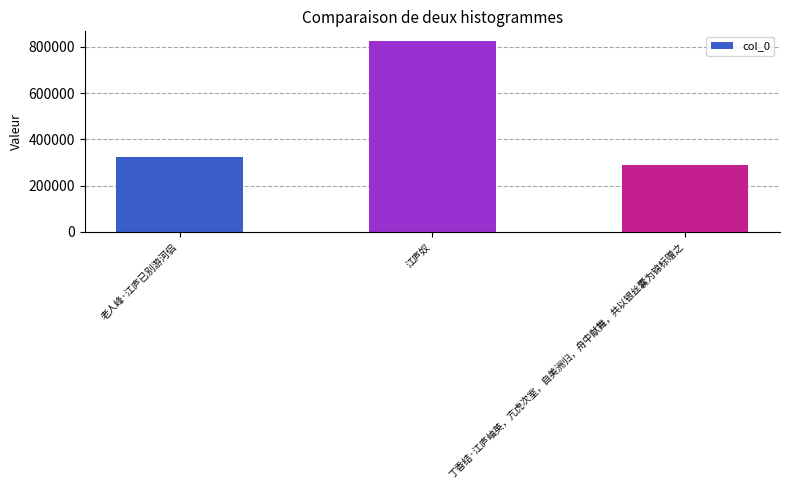

Reading right to left, transcribe all the data shown in this chart.

288443	825513	324692